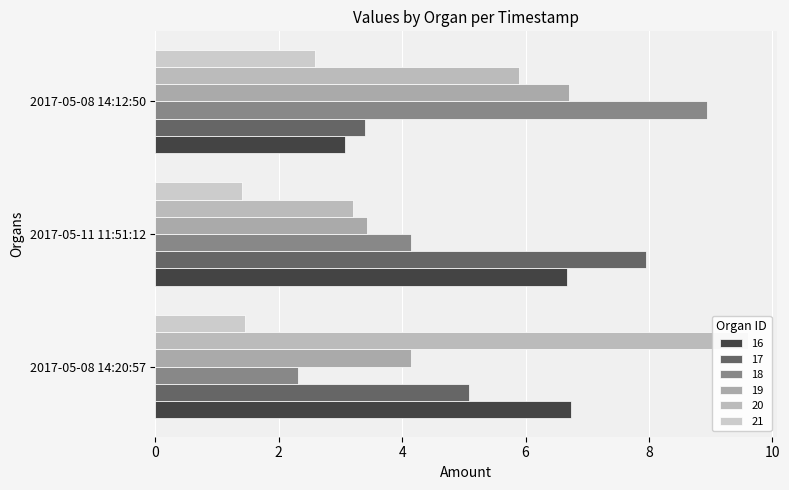

What is the spread (max minus min) of values at 2017-05-08 14:20:57?

8.2